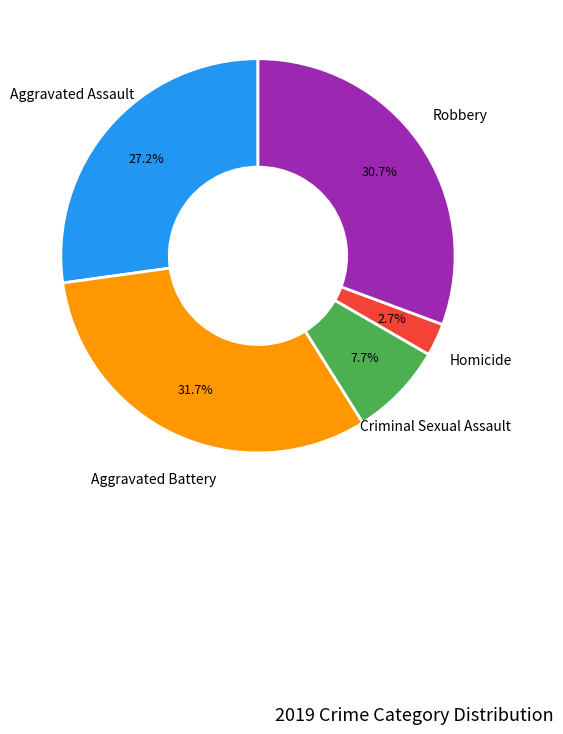

Is there any slice that represents more than half of the pie?

No